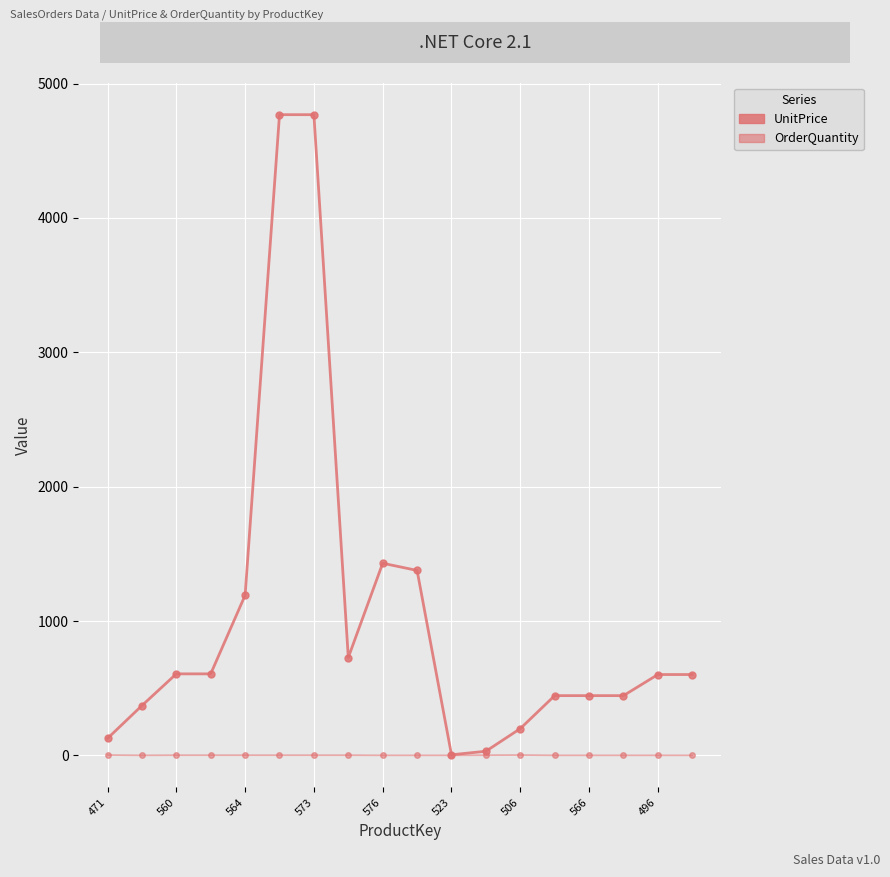

What is the label of the 15th point from the right?

573